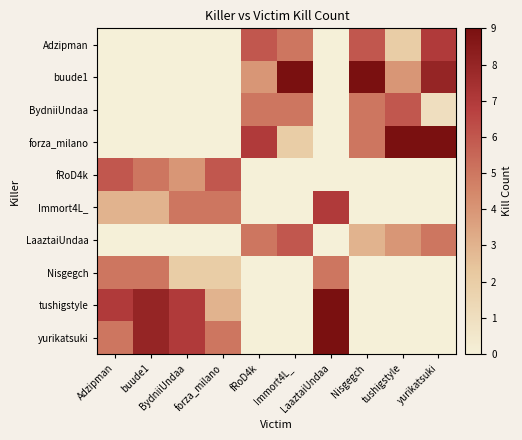

Reading left to right, list all the values displayed in this chart.

Adzipman: Adzipman=0	buude1=0	BydniiUndaa=0	forza_milano=0	fRoD4k=6	Immort4L_=5	LaaztaiUndaa=0	Nisgegch=6	tushigstyle=2	yurikatsuki=7
buude1: Adzipman=0	buude1=0	BydniiUndaa=0	forza_milano=0	fRoD4k=4	Immort4L_=9	LaaztaiUndaa=0	Nisgegch=9	tushigstyle=4	yurikatsuki=8
BydniiUndaa: Adzipman=0	buude1=0	BydniiUndaa=0	forza_milano=0	fRoD4k=5	Immort4L_=5	LaaztaiUndaa=0	Nisgegch=5	tushigstyle=6	yurikatsuki=1
forza_milano: Adzipman=0	buude1=0	BydniiUndaa=0	forza_milano=0	fRoD4k=7	Immort4L_=2	LaaztaiUndaa=0	Nisgegch=5	tushigstyle=9	yurikatsuki=9
fRoD4k: Adzipman=6	buude1=5	BydniiUndaa=4	forza_milano=6	fRoD4k=0	Immort4L_=0	LaaztaiUndaa=0	Nisgegch=0	tushigstyle=0	yurikatsuki=0
Immort4L_: Adzipman=3	buude1=3	BydniiUndaa=5	forza_milano=5	fRoD4k=0	Immort4L_=0	LaaztaiUndaa=7	Nisgegch=0	tushigstyle=0	yurikatsuki=0
LaaztaiUndaa: Adzipman=0	buude1=0	BydniiUndaa=0	forza_milano=0	fRoD4k=5	Immort4L_=6	LaaztaiUndaa=0	Nisgegch=3	tushigstyle=4	yurikatsuki=5
Nisgegch: Adzipman=5	buude1=5	BydniiUndaa=2	forza_milano=2	fRoD4k=0	Immort4L_=0	LaaztaiUndaa=5	Nisgegch=0	tushigstyle=0	yurikatsuki=0
tushigstyle: Adzipman=7	buude1=8	BydniiUndaa=7	forza_milano=3	fRoD4k=0	Immort4L_=0	LaaztaiUndaa=9	Nisgegch=0	tushigstyle=0	yurikatsuki=0
yurikatsuki: Adzipman=5	buude1=8	BydniiUndaa=7	forza_milano=5	fRoD4k=0	Immort4L_=0	LaaztaiUndaa=9	Nisgegch=0	tushigstyle=0	yurikatsuki=0